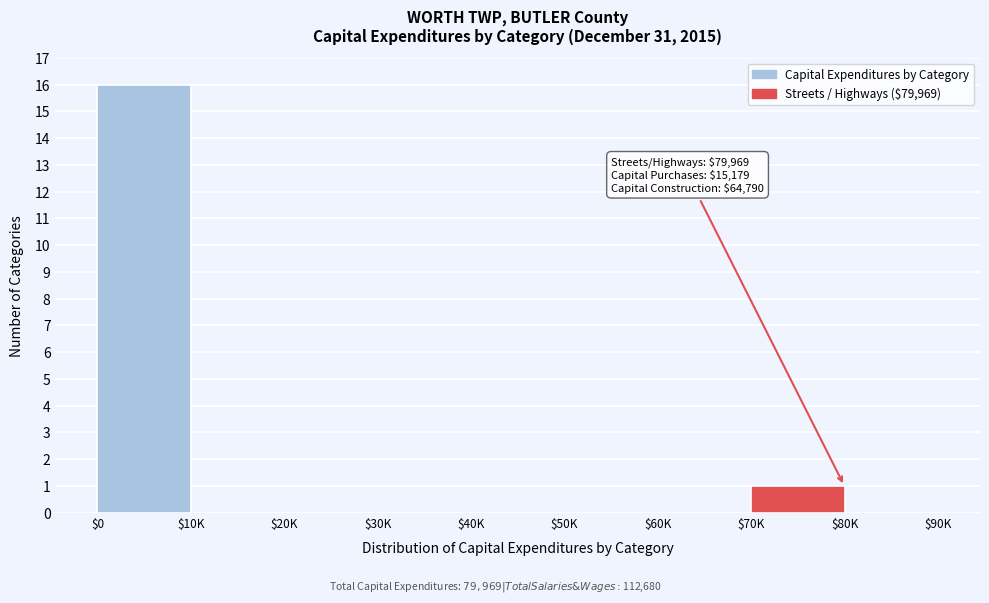

What is the greatest value displayed?

16